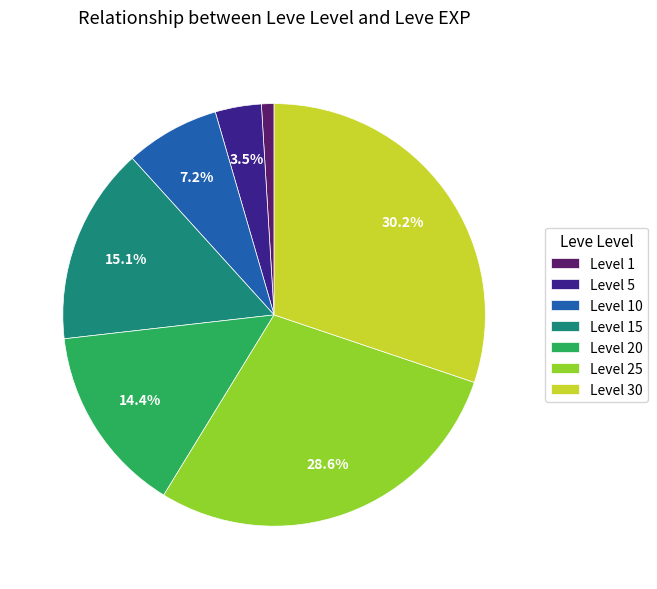

Do Level 25 and Level 5 together represent more than half of the pie?

No